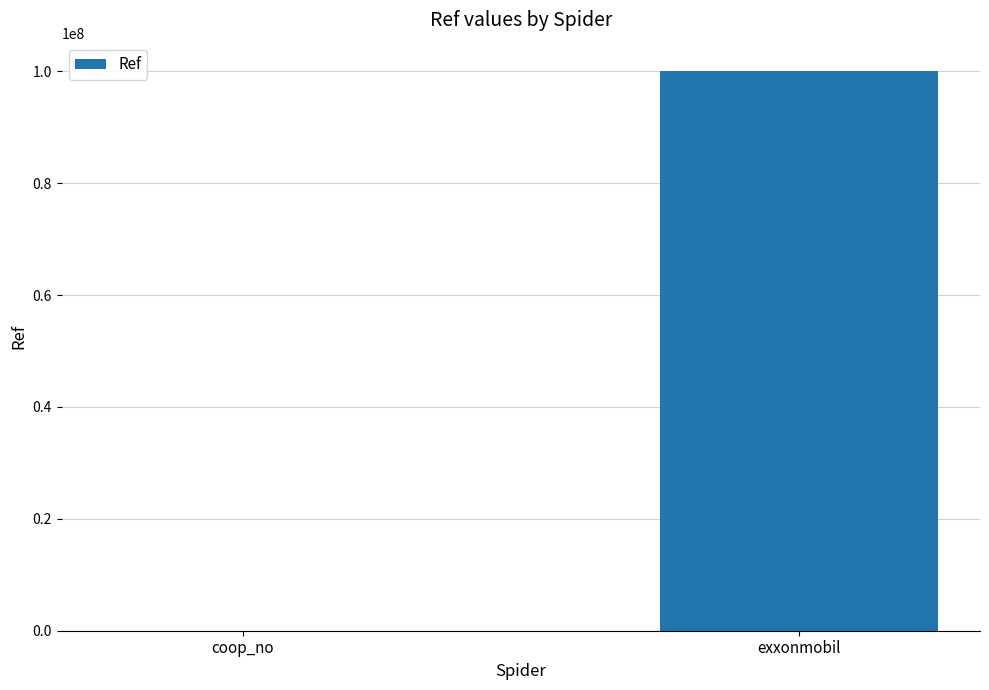

The chart shows a value of 100115030 at exxonmobil. True or false?

True